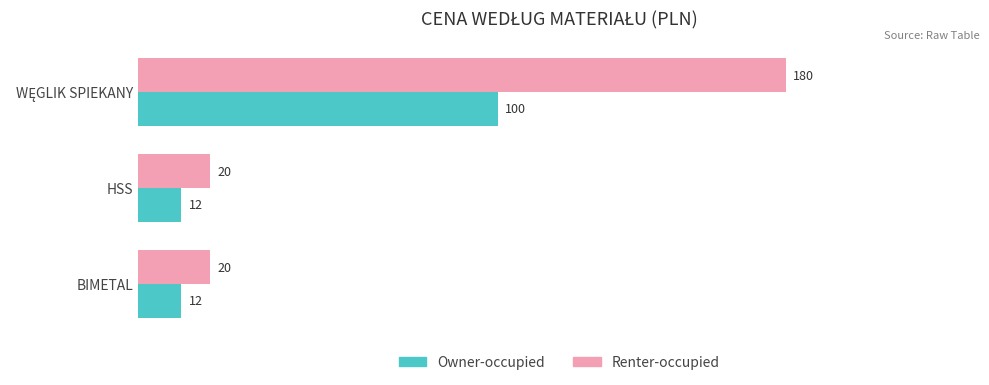

What is the difference between the maximum and minimum values in the Owner-occupied series?

88